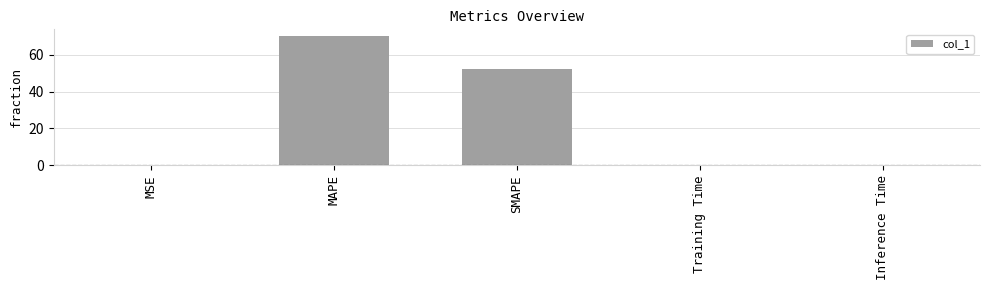

The chart shows a value of 48.8 at MAPE. True or false?

False